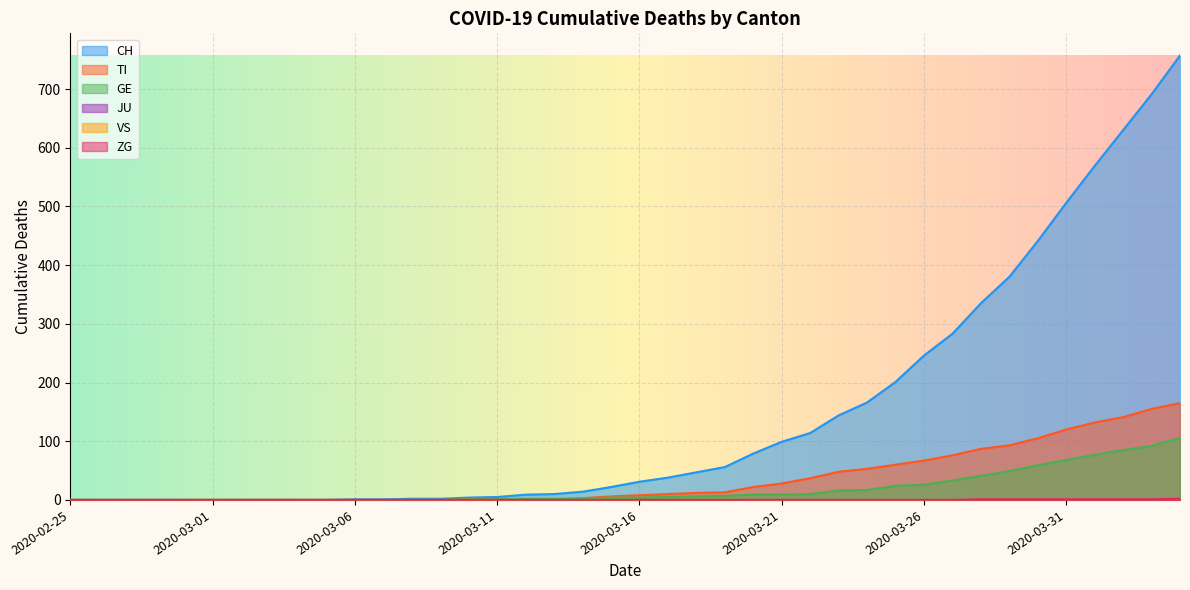

At which label is ZG closest to 1?

2020-03-28